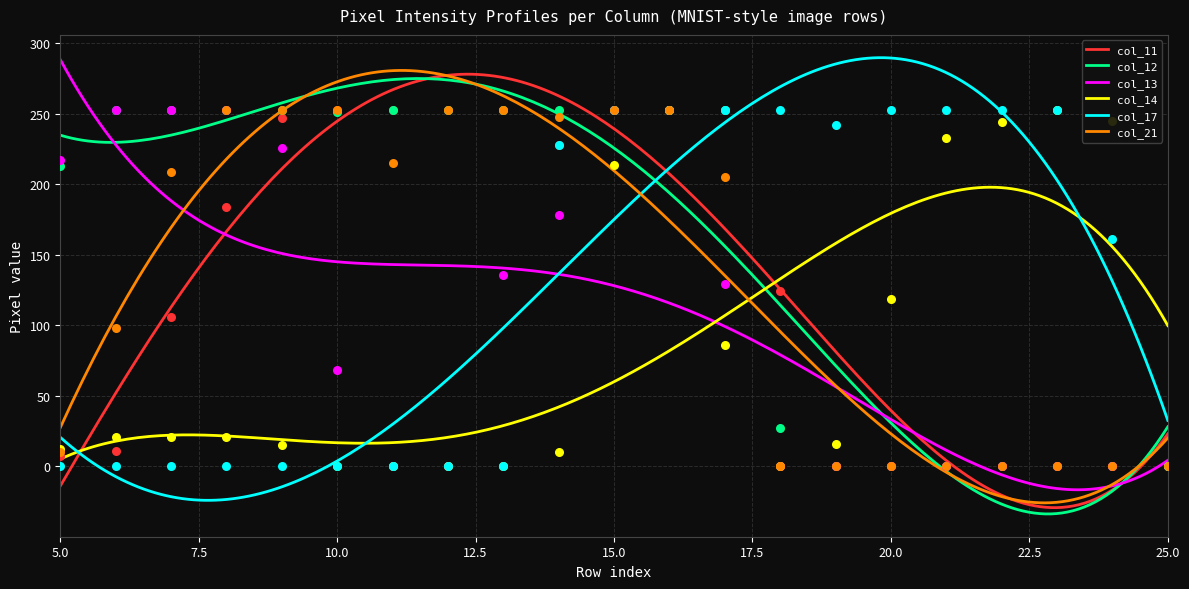

Is the value of col_12 at 26 greater than the value of col_17 at 24?

No